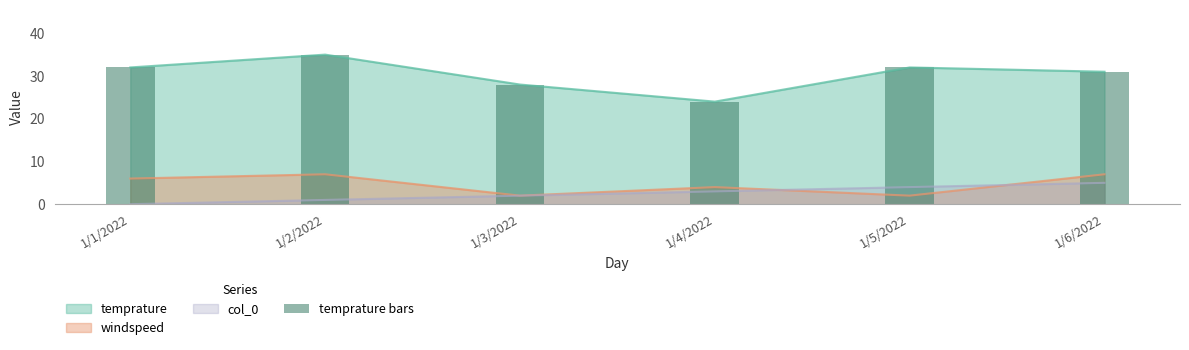

What is the sum of the values at 1/6/2022 and 1/4/2022?

55